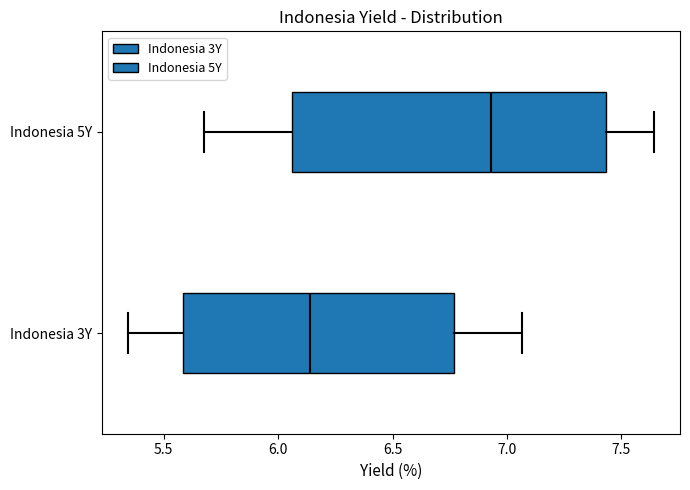

Which box's median line is the furthest to the right?

Indonesia 5Y